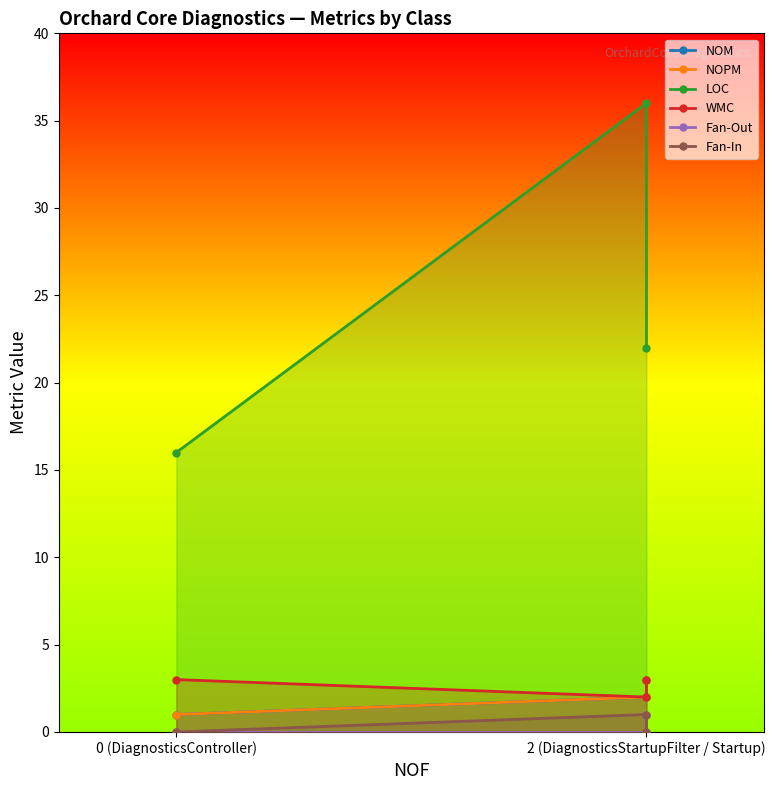

What is the value of the WMC point at the 1st from the left?

3